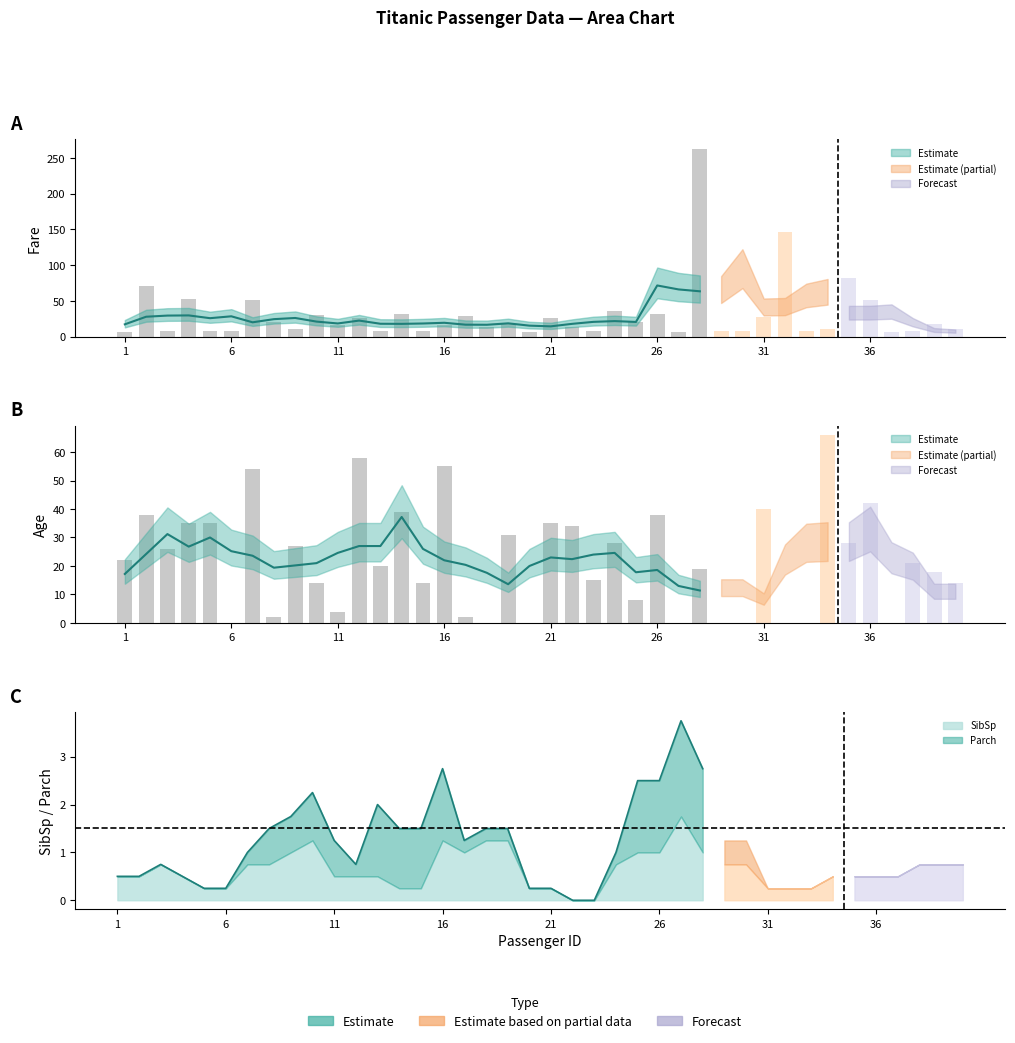

What is the total value across all series at 10?

45.1